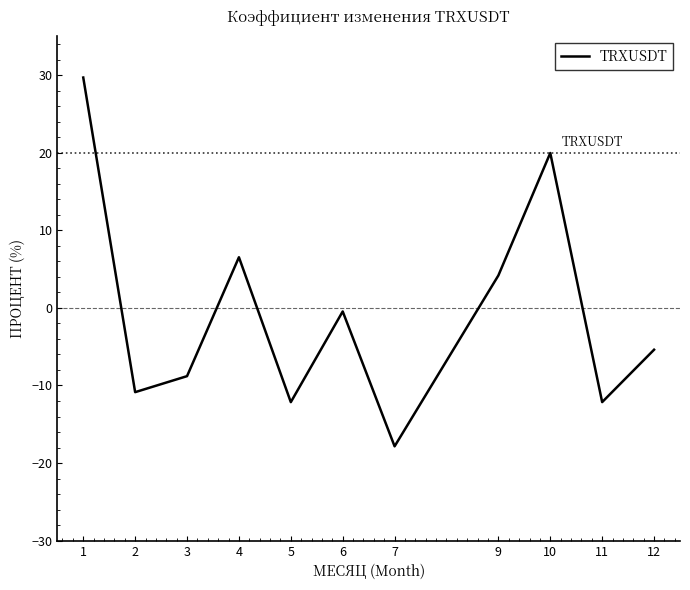

The chart shows a value of -10.7 at 7. True or false?

False